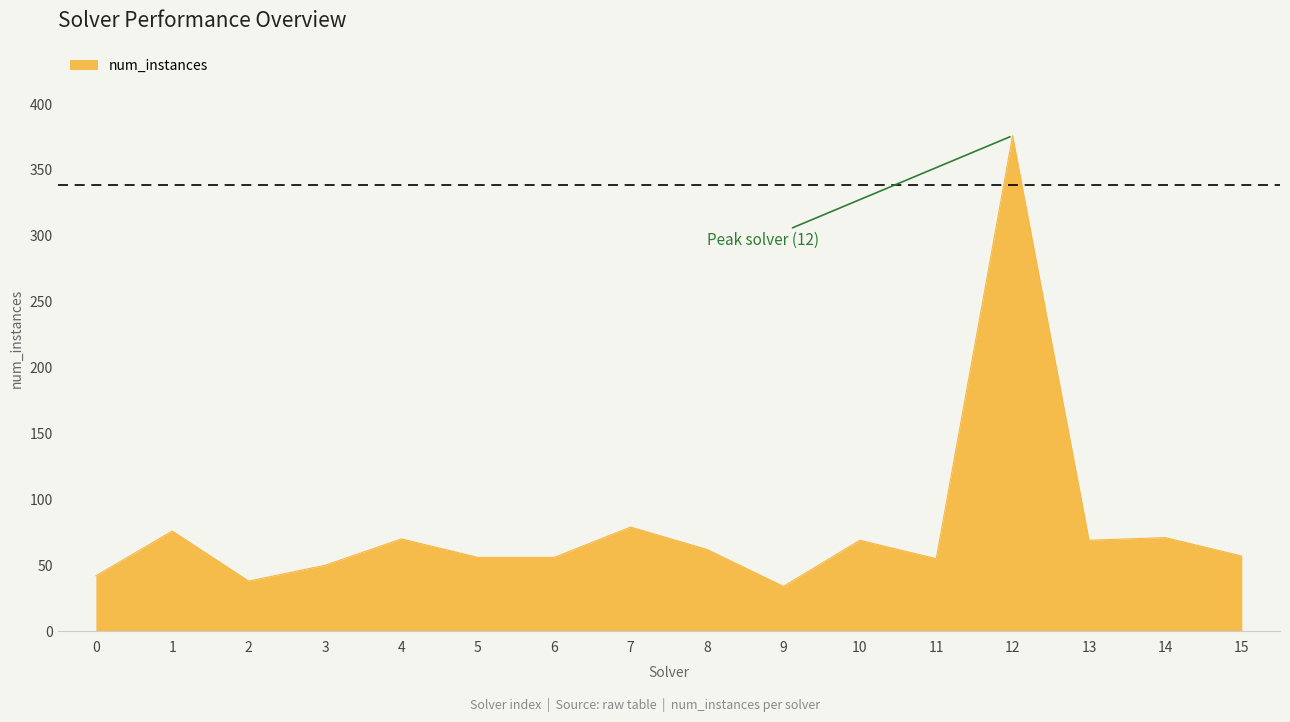

Approximately how many times larger is the value at 12 compared to 1?

4.9